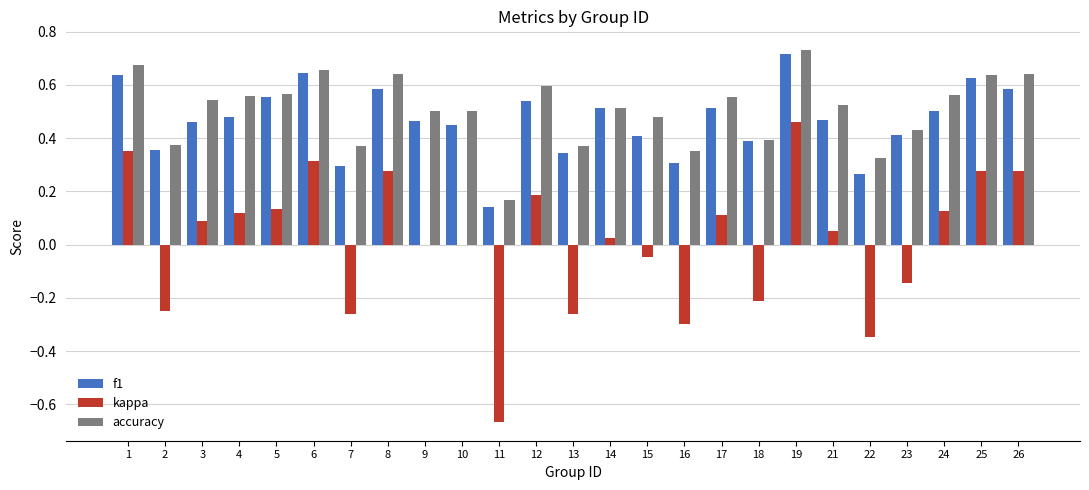

The value of accuracy at 21 is 0.5. True or false?

True